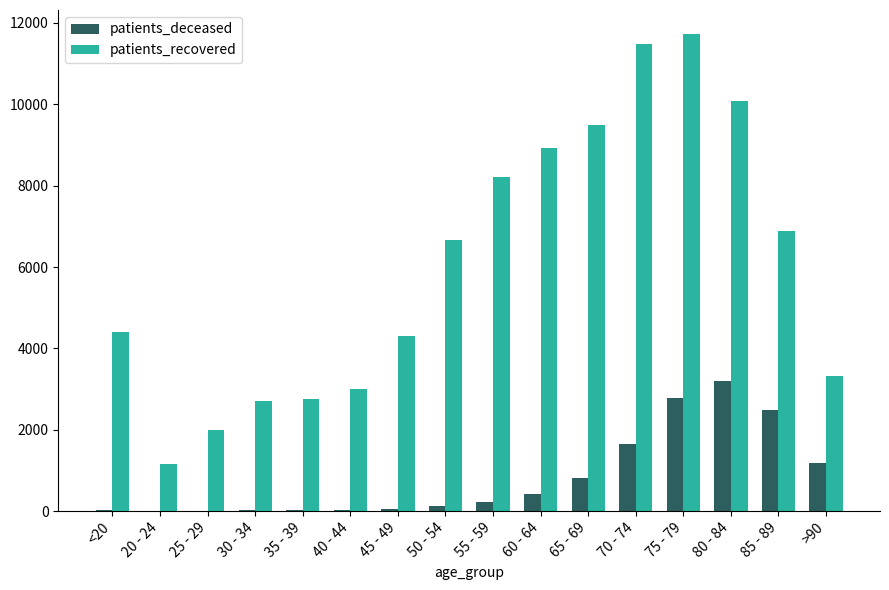

The patients_recovered series shows 6653 at 50 - 54. True or false?

True